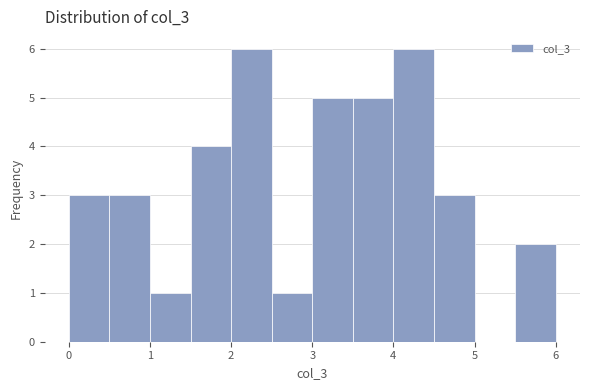

Reading left to right, transcribe this chart: for each bar, give the range it covers on the x-axis and its height. The values are not printed on the chart, so give them approximately, as read against the axis.

0.0 to 0.5: 3
0.5 to 1.0: 3
1.0 to 1.5: 1
1.5 to 2.0: 4
2.0 to 2.5: 6
2.5 to 3.0: 1
3.0 to 3.5: 5
3.5 to 4.0: 5
4.0 to 4.5: 6
4.5 to 5.0: 3
5.0 to 5.5: 0
5.5 to 6.0: 2